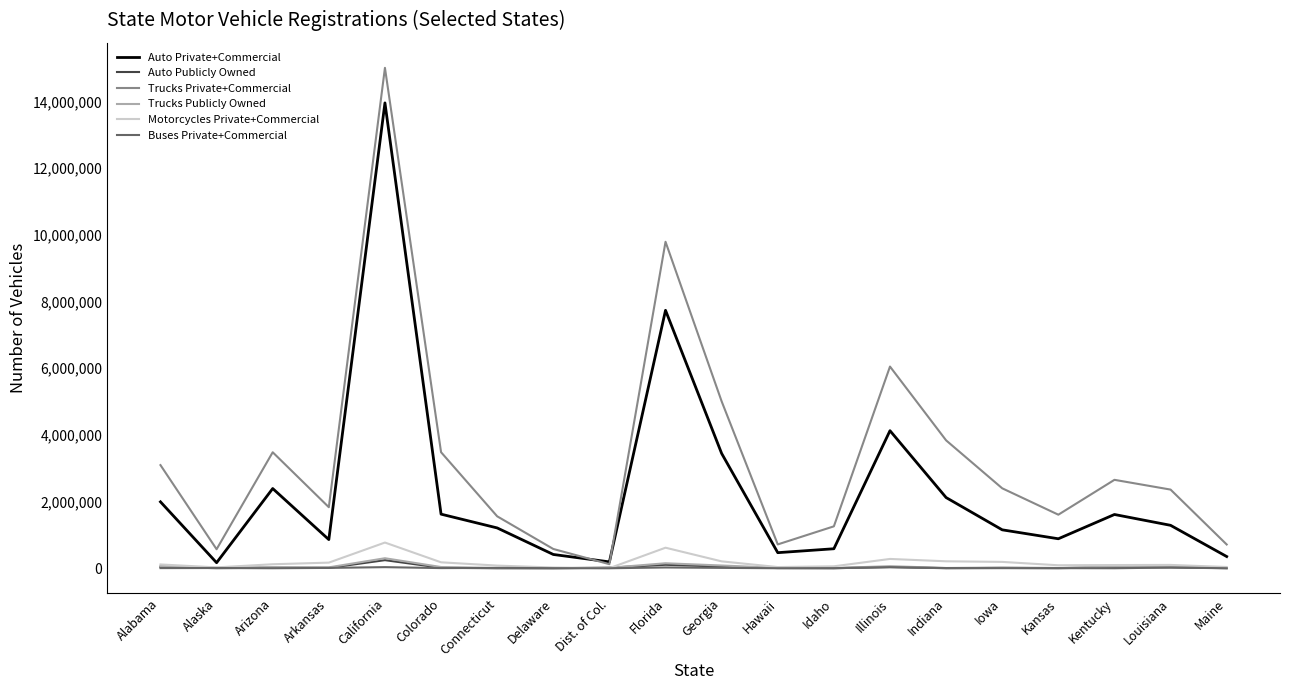

What is the minimum value shown in the chart?

909